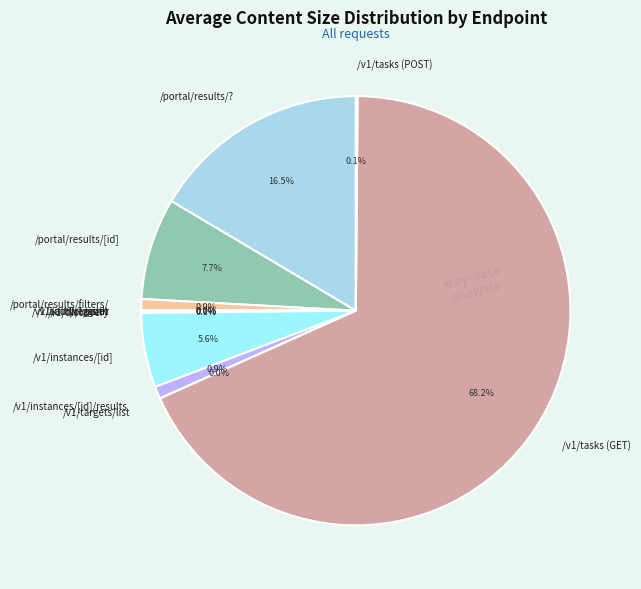

Which category has the biggest portion of the pie?

/v1/tasks (GET)